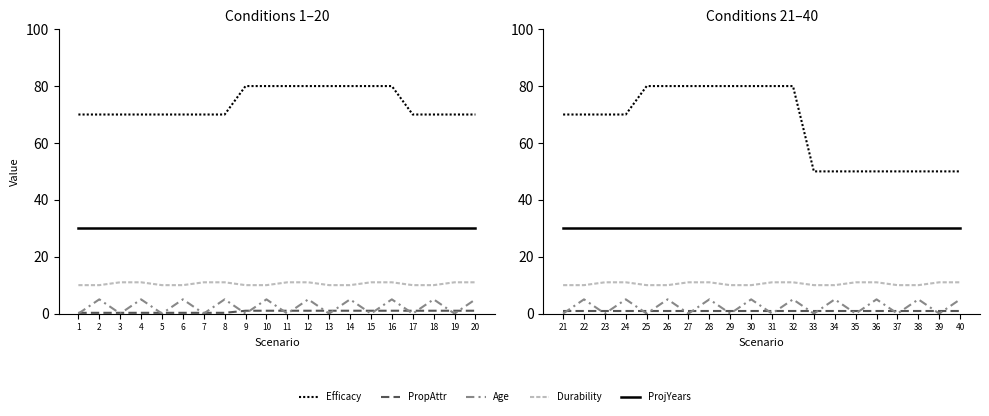

Is the value of PropAttr at 23 greater than the value of ProjYears at 22?

No